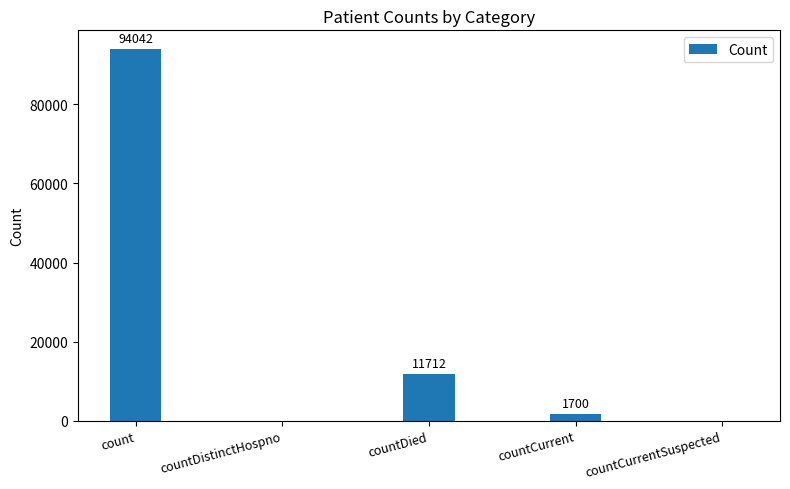

What is the sum of all values?

107454